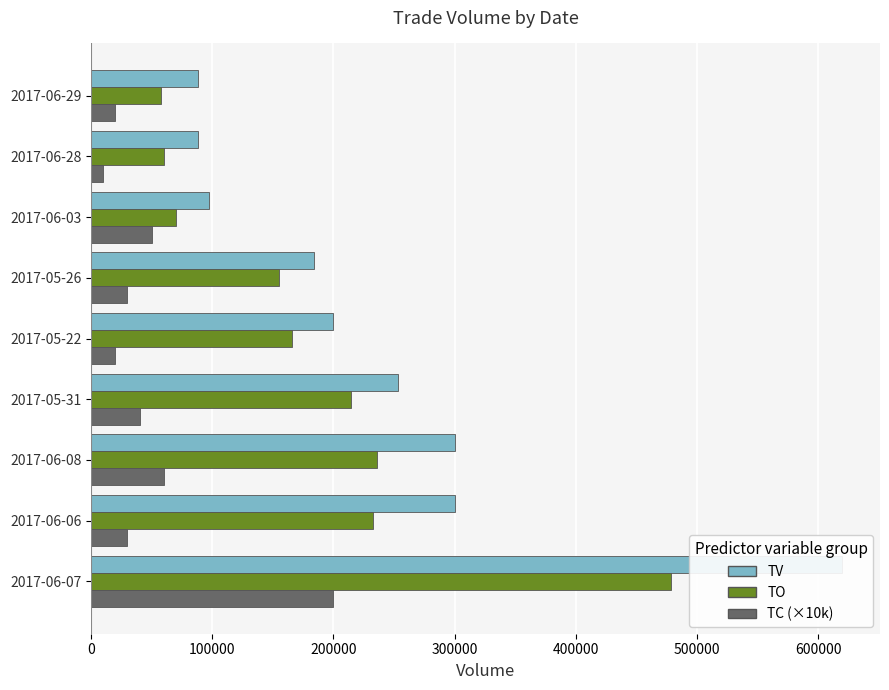

The TV series shows 300000 at 2017-06-08. True or false?

True